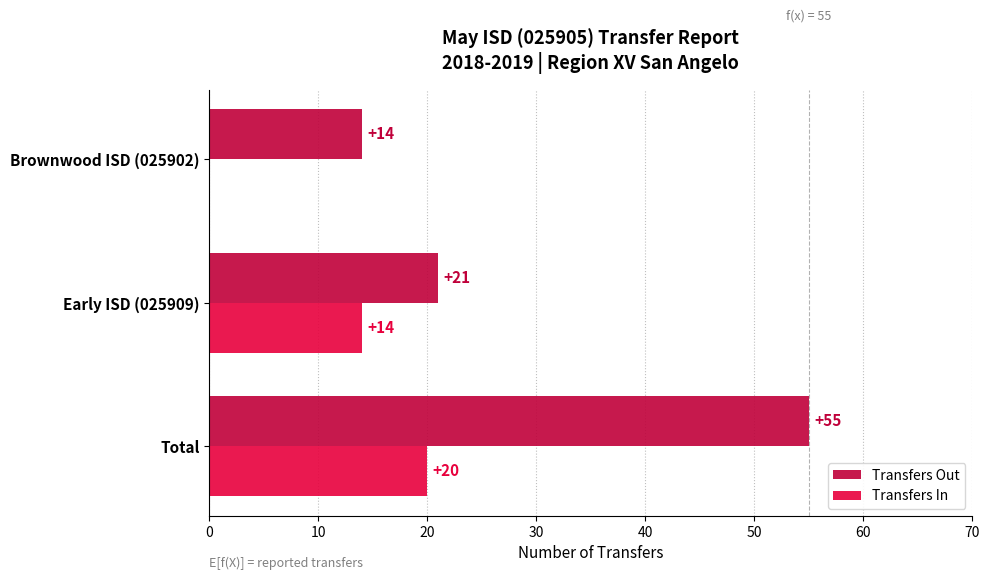

What are all the series names shown in the legend?

Transfers Out, Transfers In